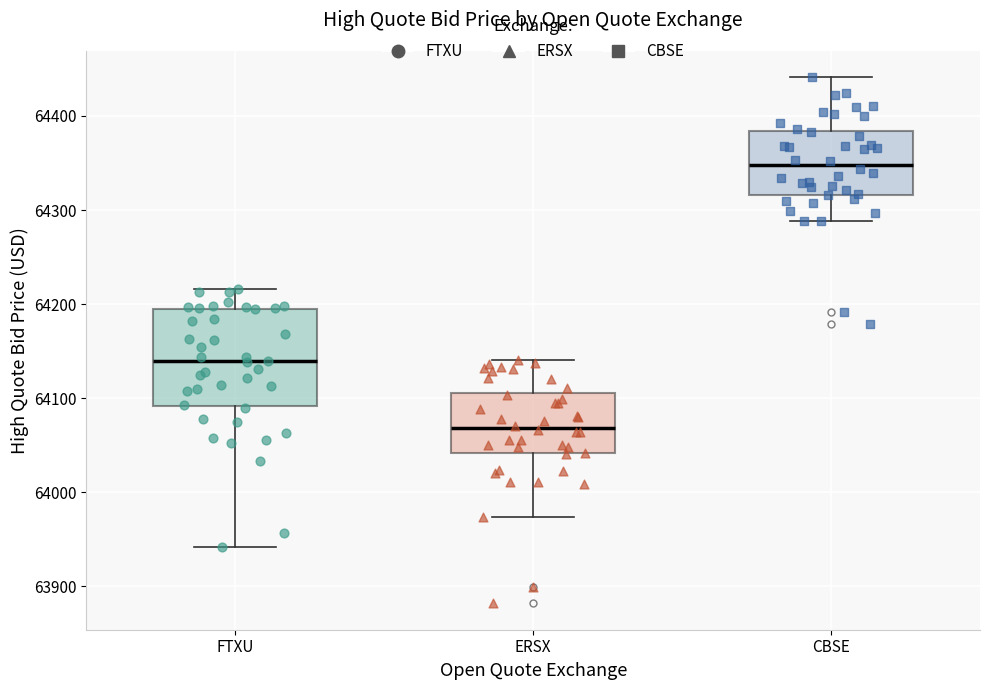

Reading left to right, read every box against the y-axis: the position of its median line, the range the box covers, and the ends of its whiskers. The values are not printed on the chart, so give them approximately, as read against the axis.

FTXU: median 64140, box 64090 to 64200, whiskers 63940 to 64220
ERSX: median 64070, box 64040 to 64110, whiskers 63970 to 64140
CBSE: median 64350, box 64320 to 64380, whiskers 64290 to 64440